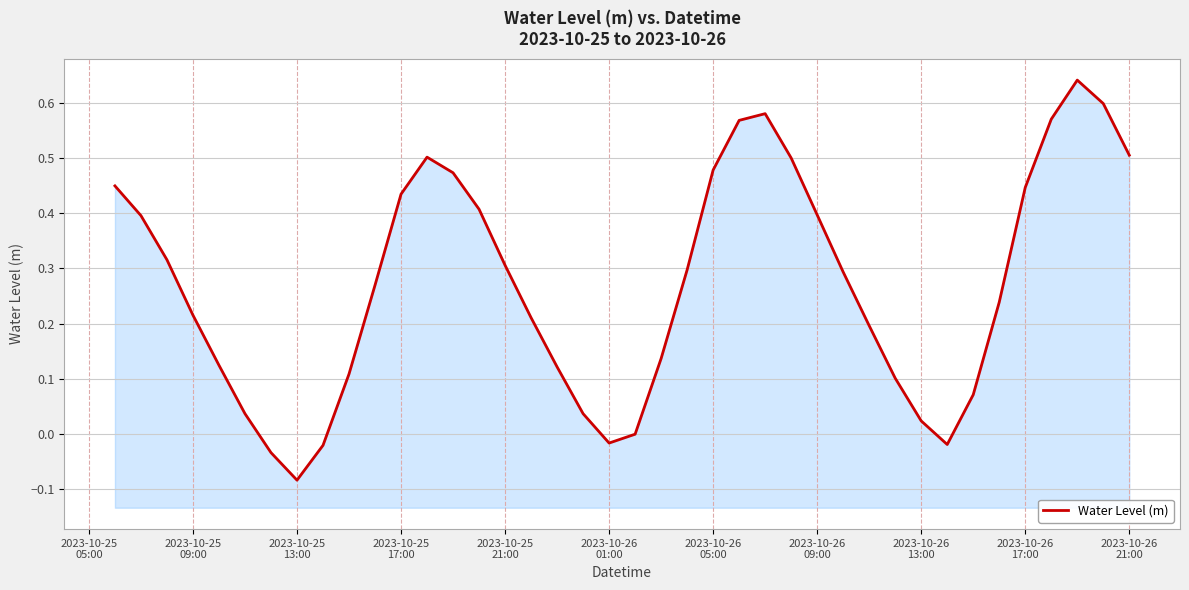

What is the difference between the second highest and second lowest values?

0.6